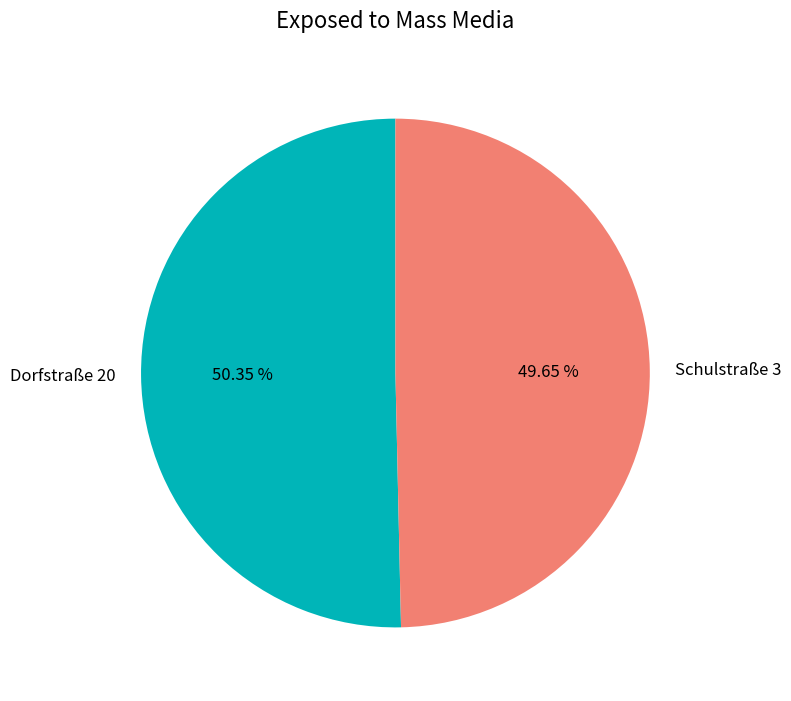

Does any single category account for the majority?

Yes